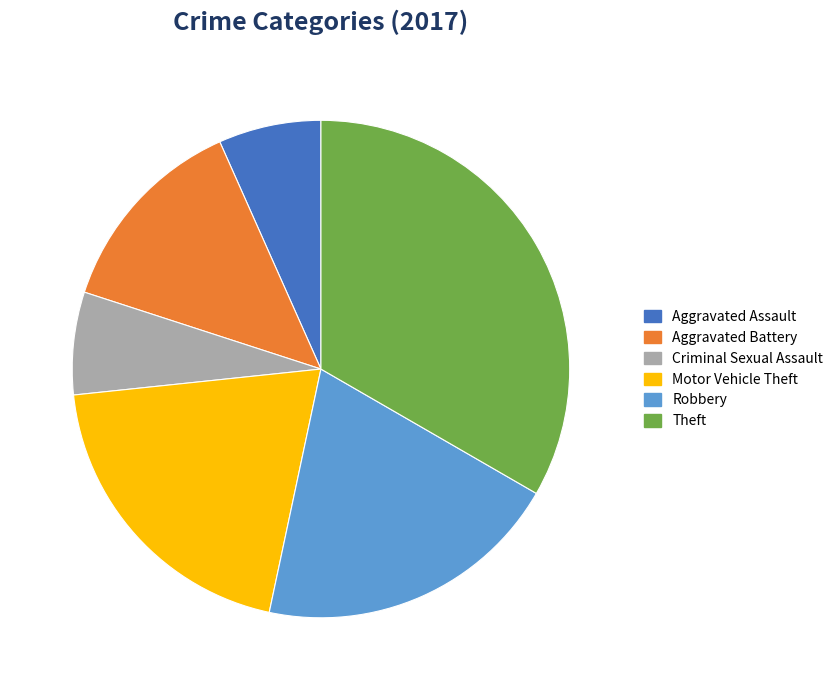

Is there any slice that represents more than half of the pie?

No